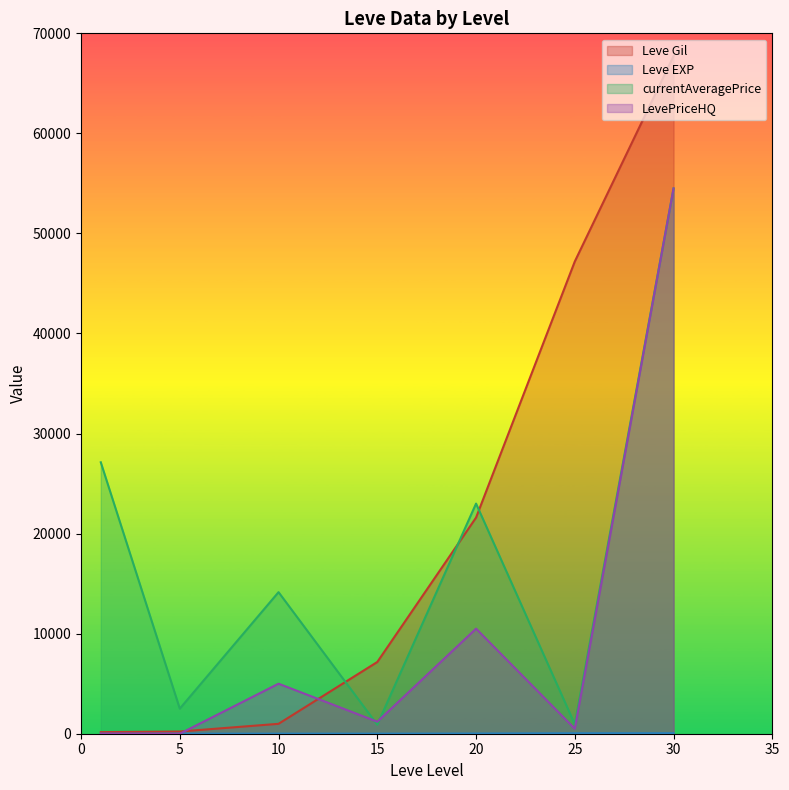

What is the spread (max minus min) of values at 25?

47153